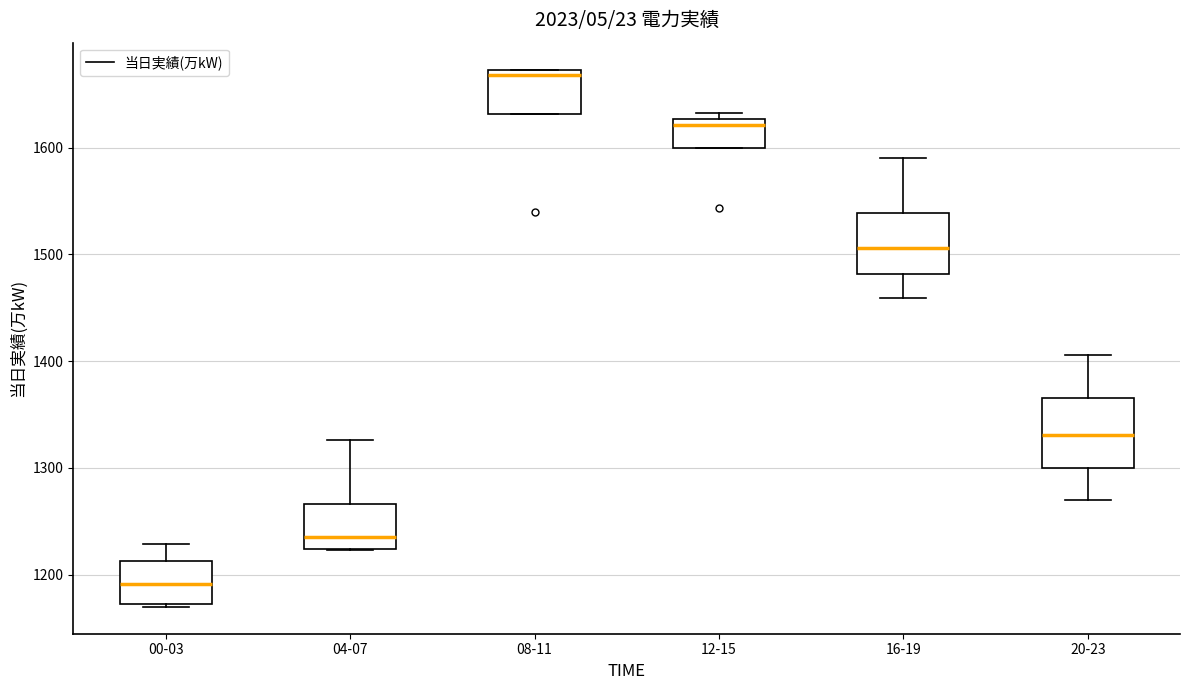

Which box has the lowest median line?

00-03